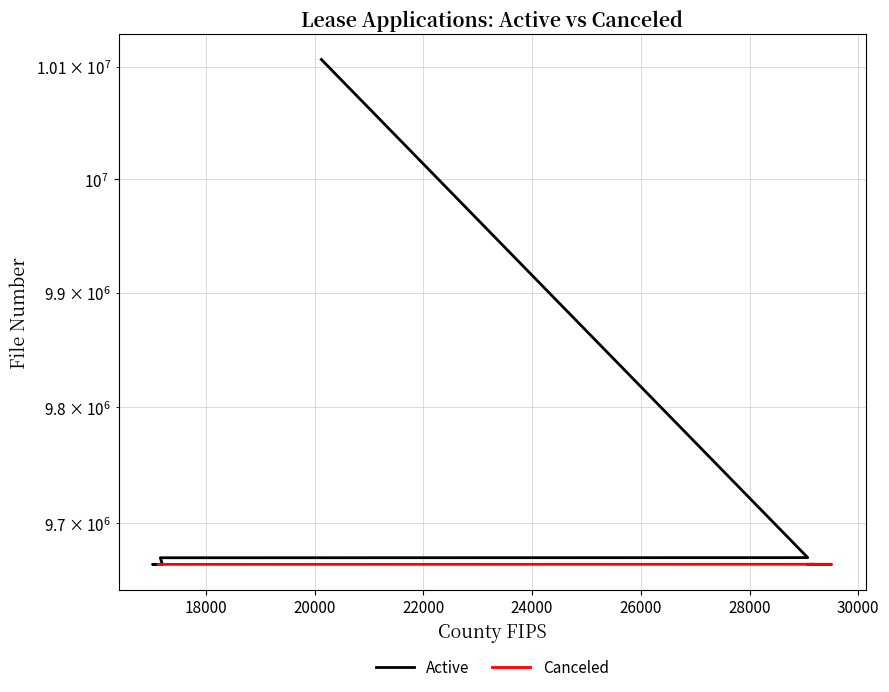

Which series changed the most between 24000 and 28000?

Active